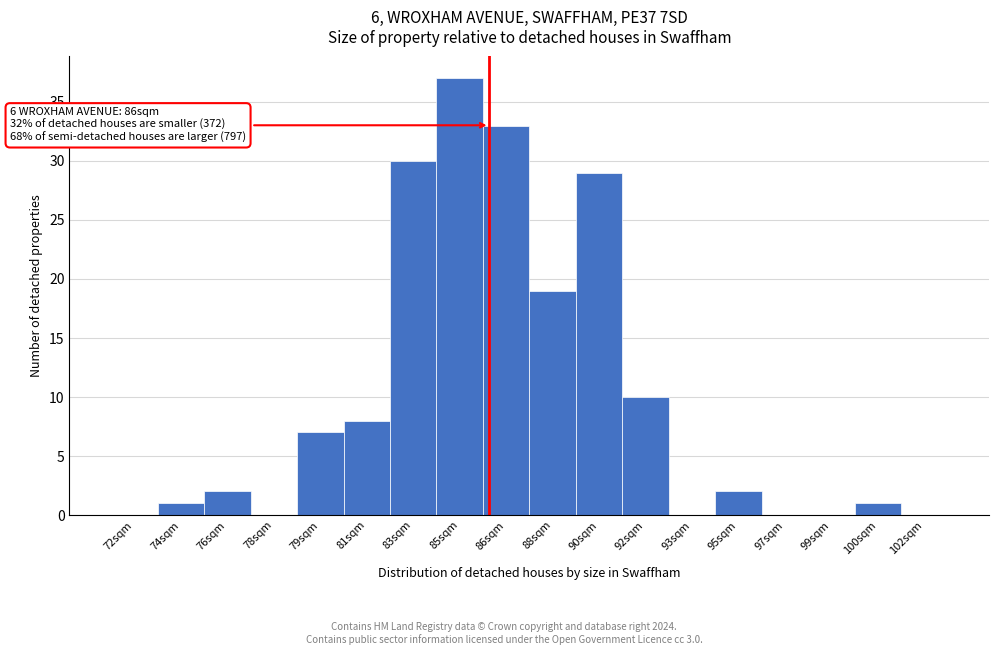

Reading left to right, what are all the values shown in this chart?

72sqm=0	74sqm=1	76sqm=2	78sqm=0	79sqm=7	81sqm=8	83sqm=30	85sqm=37	86sqm=33	88sqm=19	90sqm=29	92sqm=10	93sqm=0	95sqm=2	97sqm=0	99sqm=0	100sqm=1	102sqm=0